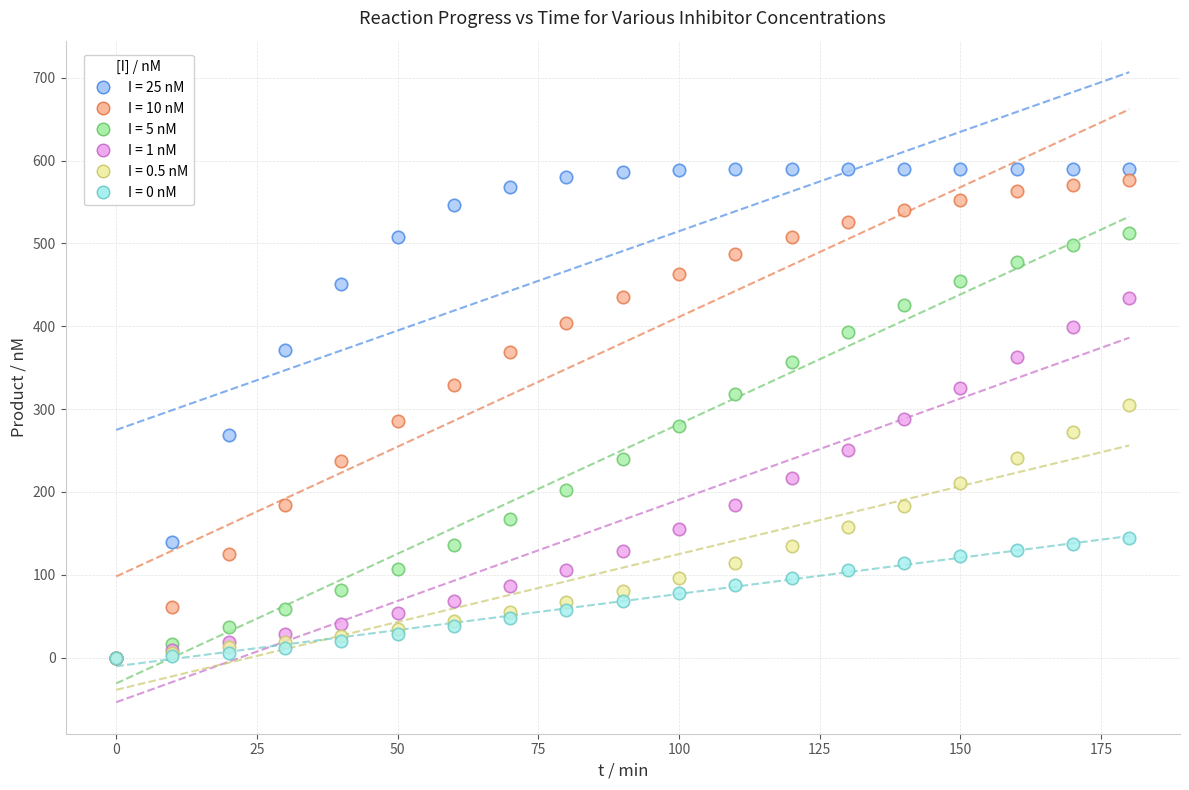

Which series has the widest spread of Y values?

I = 25 nM